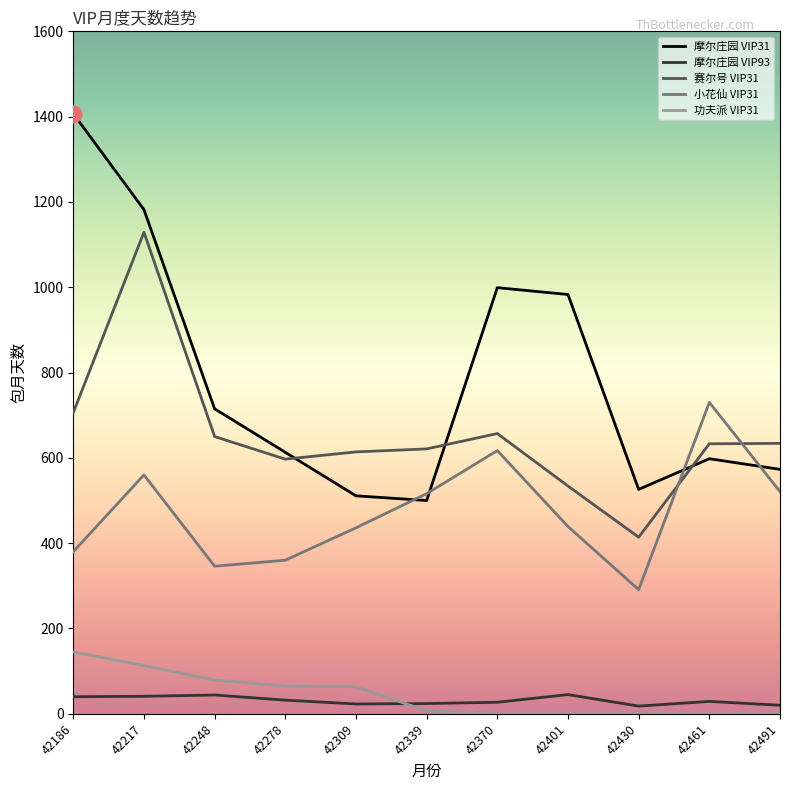

Which label corresponds to the largest value in the chart?

42186